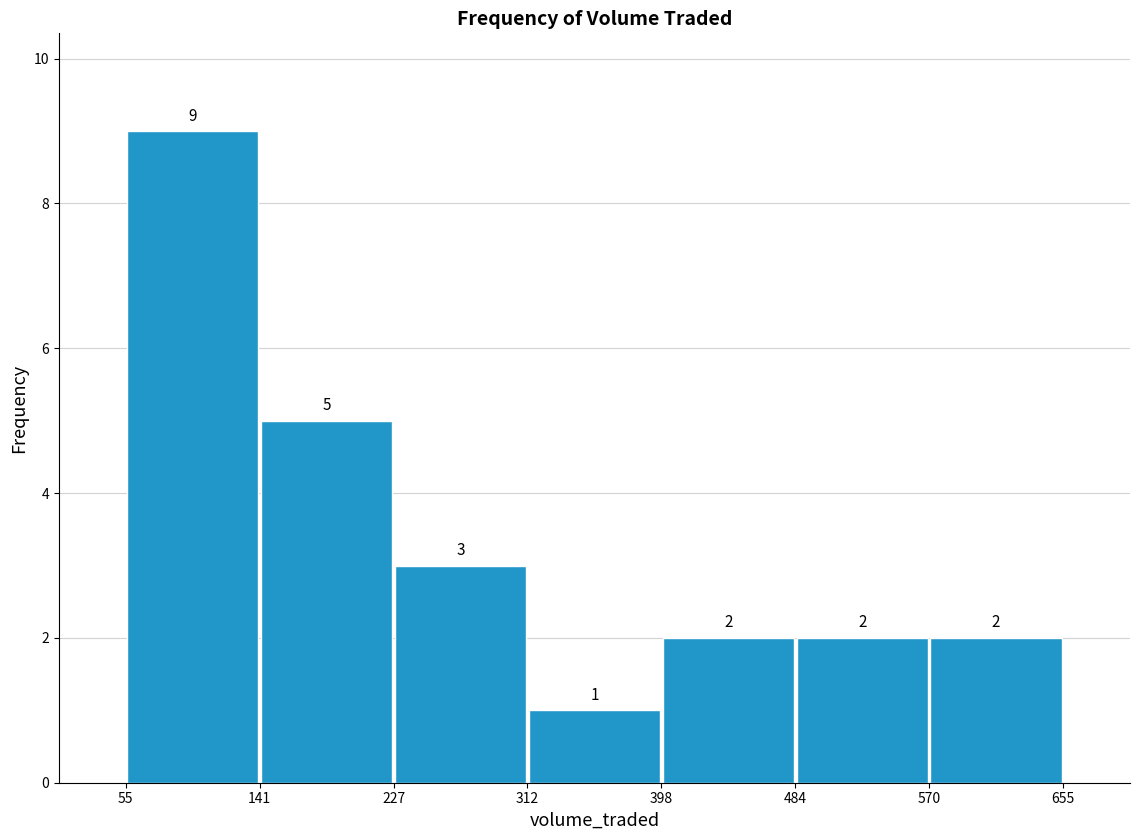

Which range on the x-axis has the tallest bar?

55 to 141